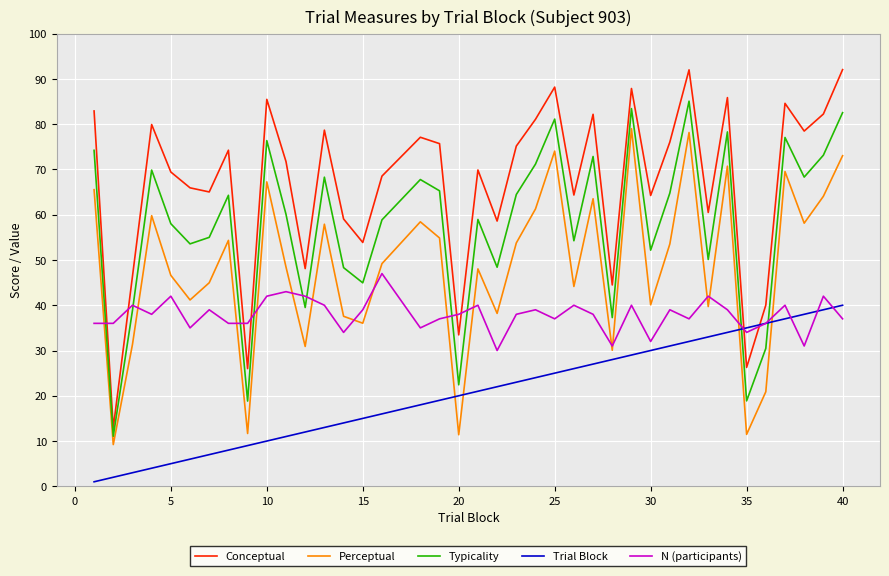

What is the difference between the maximum and minimum values in the Trial Block series?

39.0